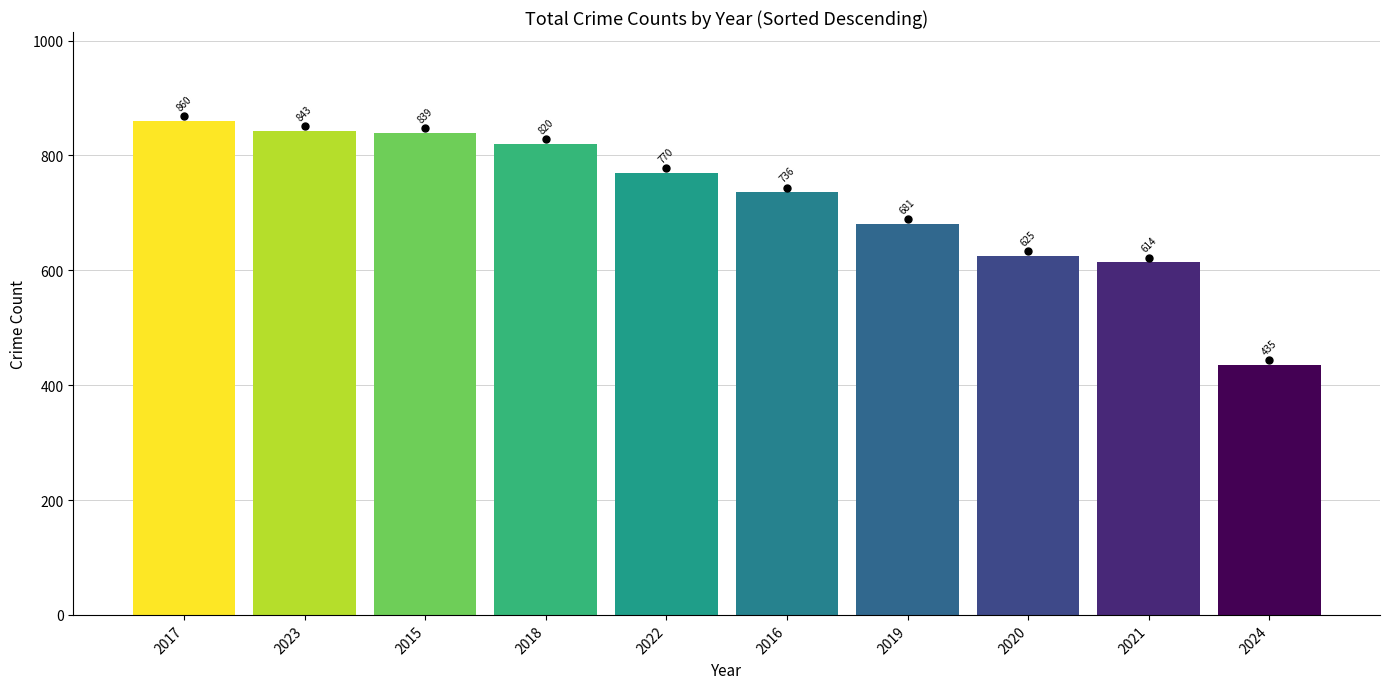

Approximately how many times larger is the value at 2015 compared to 2021?

1.4